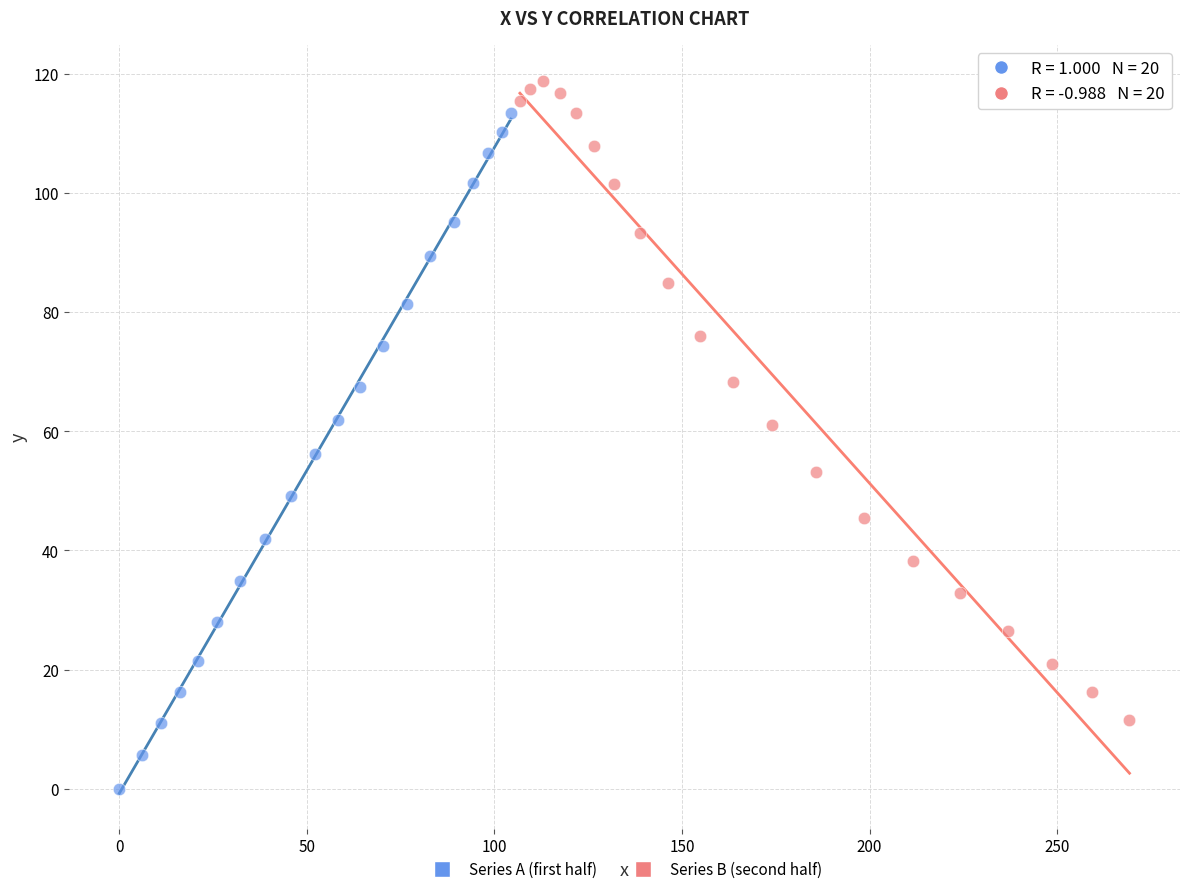

Which series reaches the maximum Y coordinate?

Series B (second half)